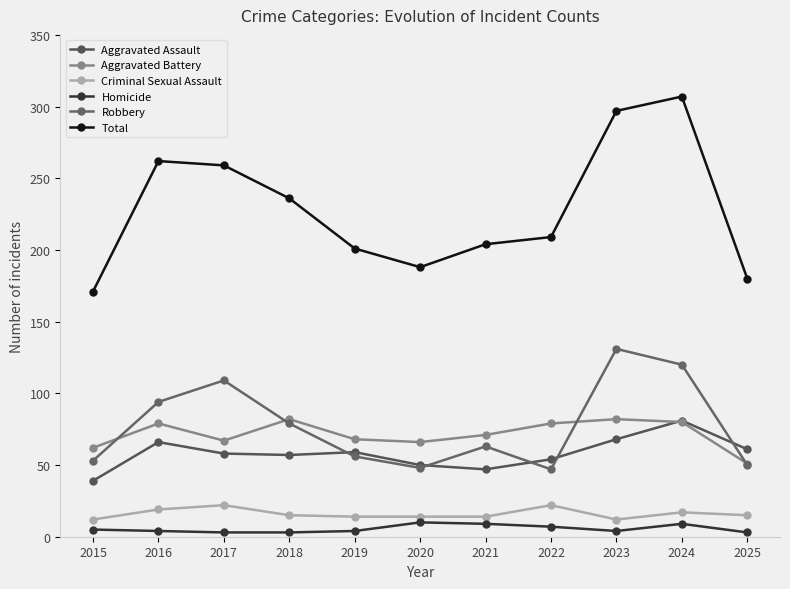

At which category does the chart reach its peak across all series?

2024